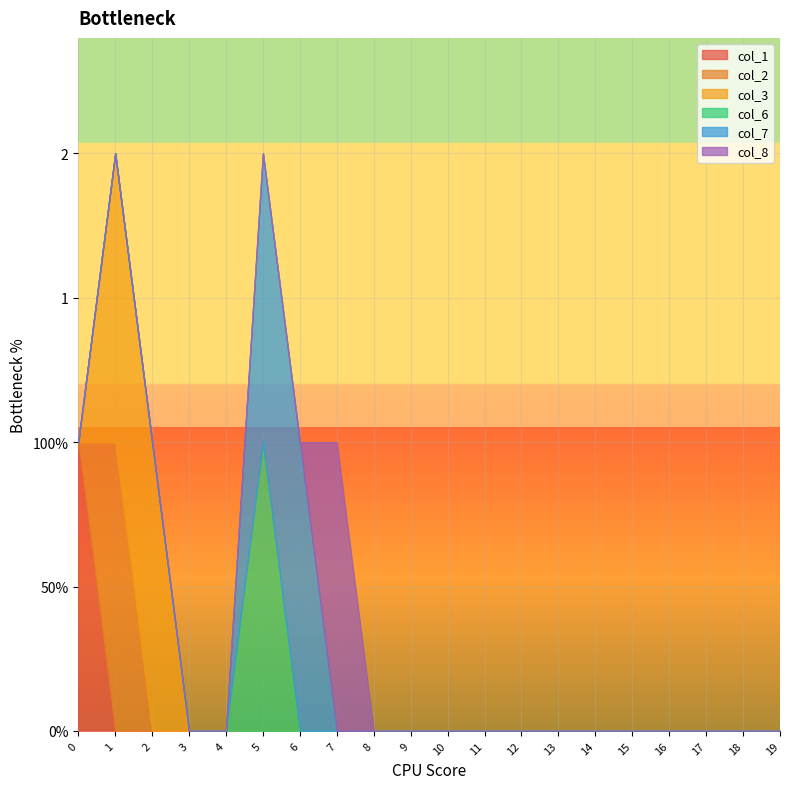

Which label corresponds to the smallest value in the chart?

1